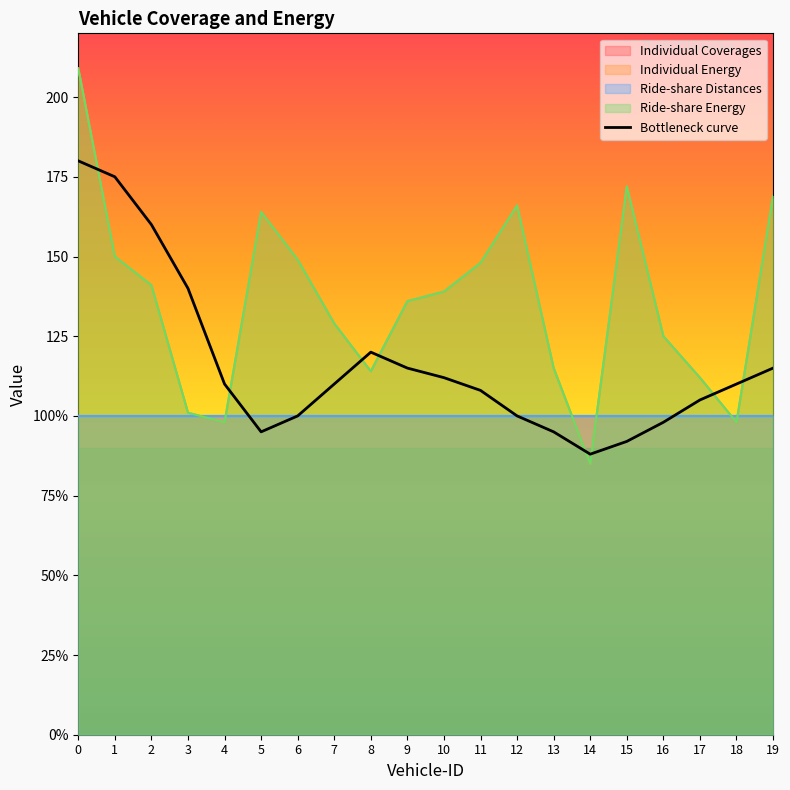

Does the chart display data point markers on the line(s)?

No